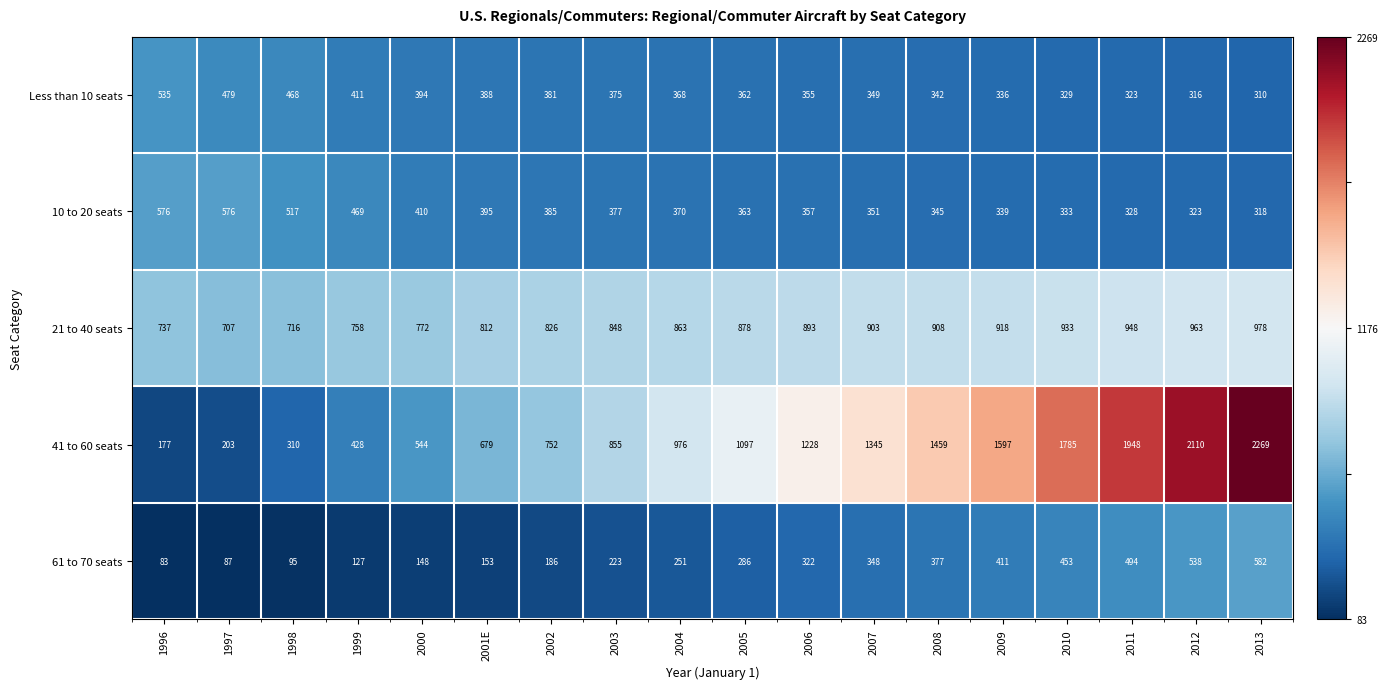

What is the difference between the 10 to 20 seats values at 2011 and 2009?

11